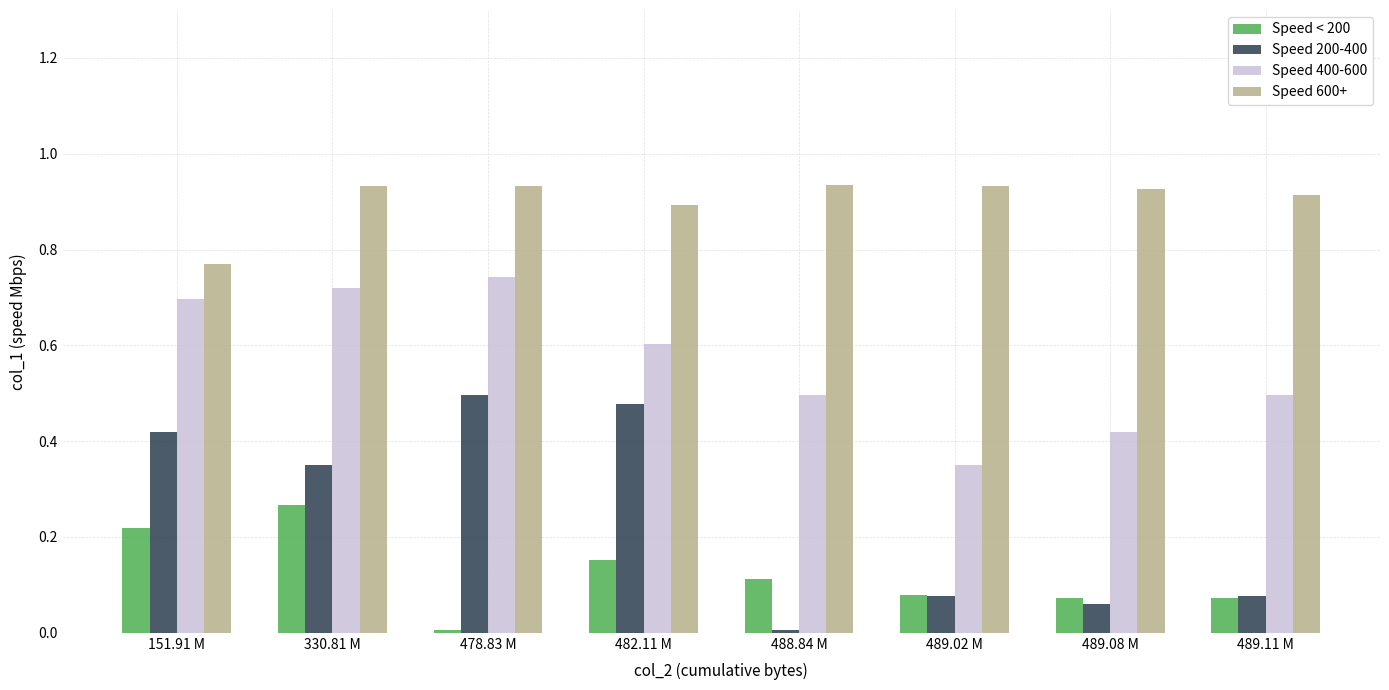

At which label does Speed < 200 reach its minimum?

478.83 M